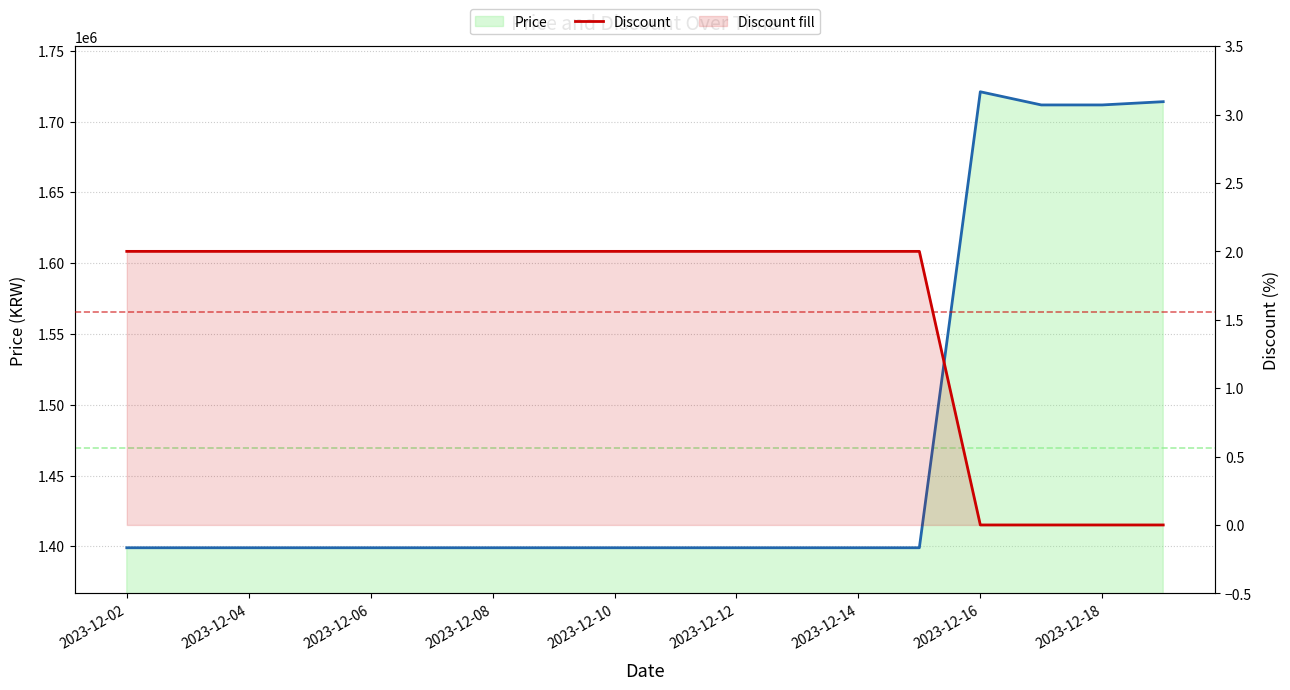

Which series has the largest total across all categories?

Price